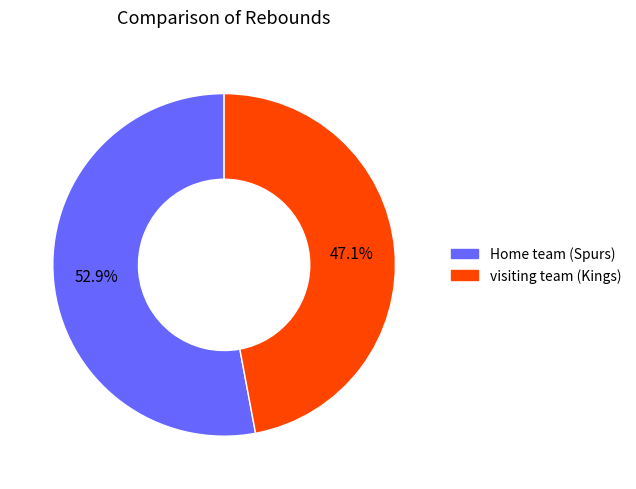

Combined, what portion of the pie is visiting team and Home team?

100.0%